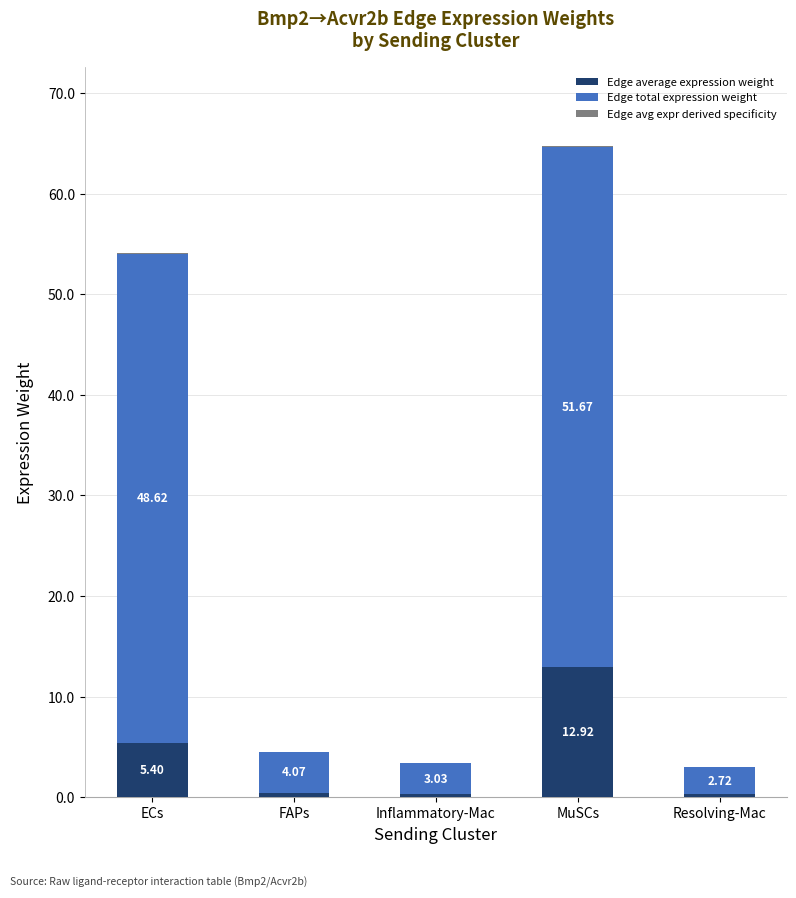

At which category is the sum across all series the highest?

MuSCs